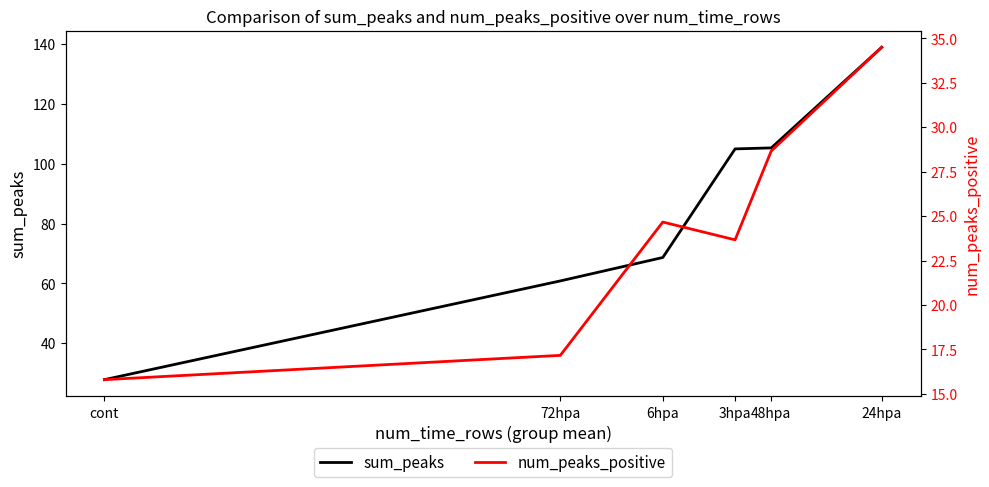

What is the lowest value of the sum_peaks series?

27.8